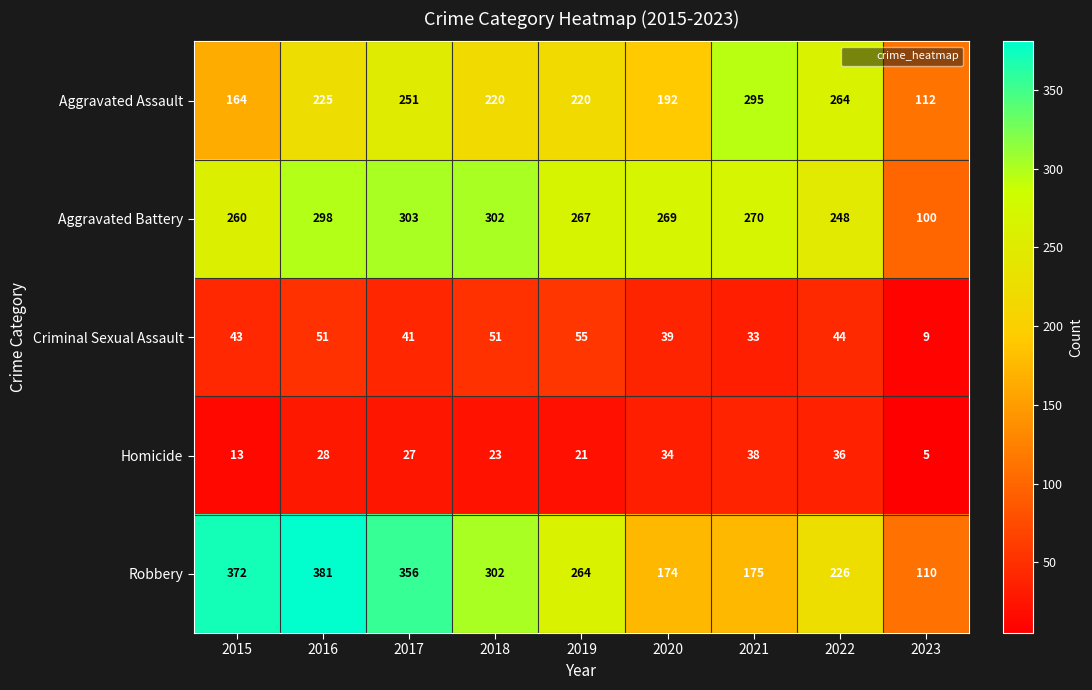

The Homicide series shows 13 at 2019. True or false?

False